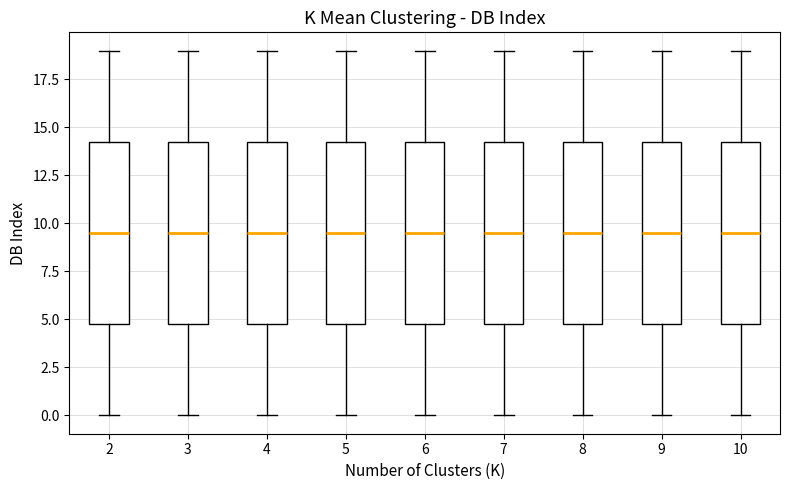

Reading left to right, read every box against the y-axis: the position of its median line, the range the box covers, and the ends of its whiskers. The values are not printed on the chart, so give them approximately, as read against the axis.

2: median 9.5, box 5.0 to 14.5, whiskers 0.0 to 19.0
3: median 9.5, box 5.0 to 14.5, whiskers 0.0 to 19.0
4: median 9.5, box 5.0 to 14.5, whiskers 0.0 to 19.0
5: median 9.5, box 5.0 to 14.5, whiskers 0.0 to 19.0
6: median 9.5, box 5.0 to 14.5, whiskers 0.0 to 19.0
7: median 9.5, box 5.0 to 14.5, whiskers 0.0 to 19.0
8: median 9.5, box 5.0 to 14.5, whiskers 0.0 to 19.0
9: median 9.5, box 5.0 to 14.5, whiskers 0.0 to 19.0
10: median 9.5, box 5.0 to 14.5, whiskers 0.0 to 19.0